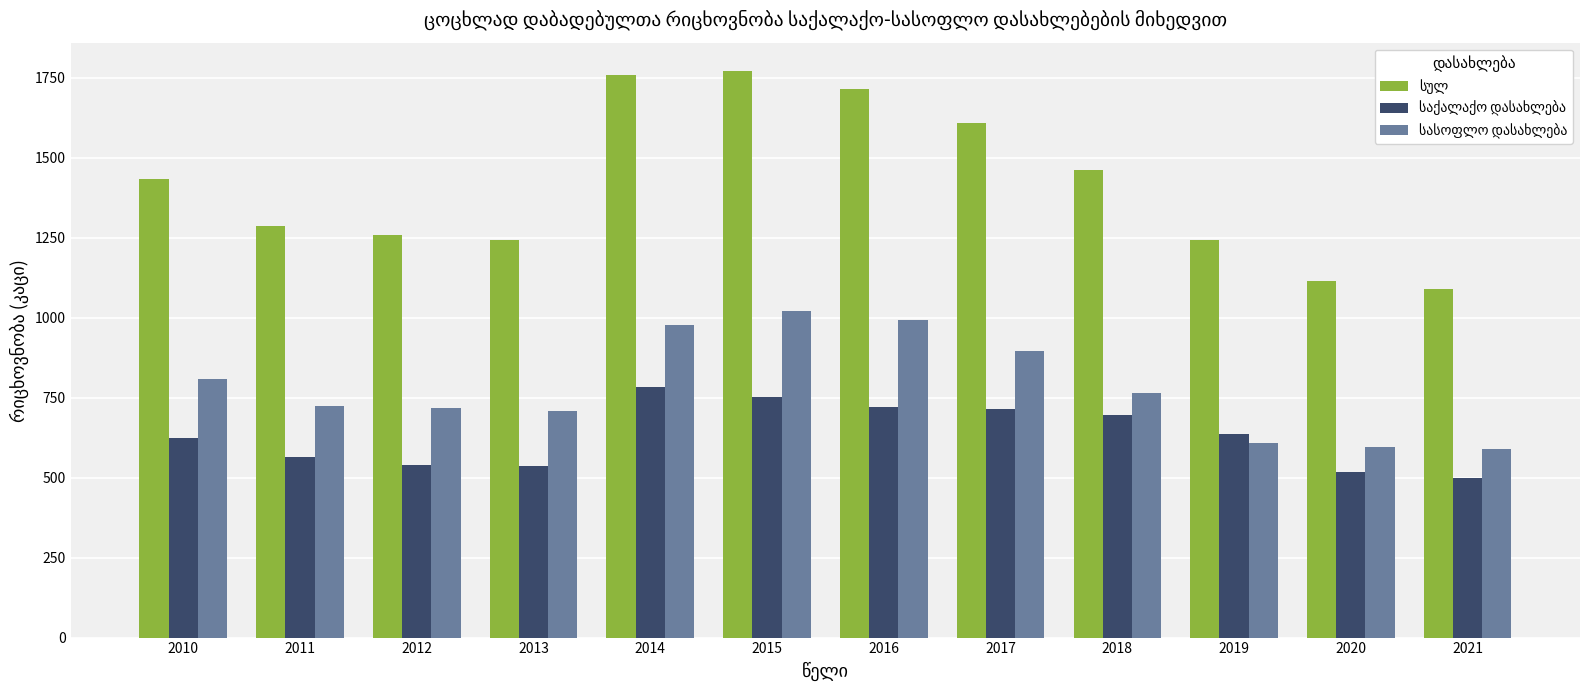

What is the spread (max minus min) of values at 2010?

809